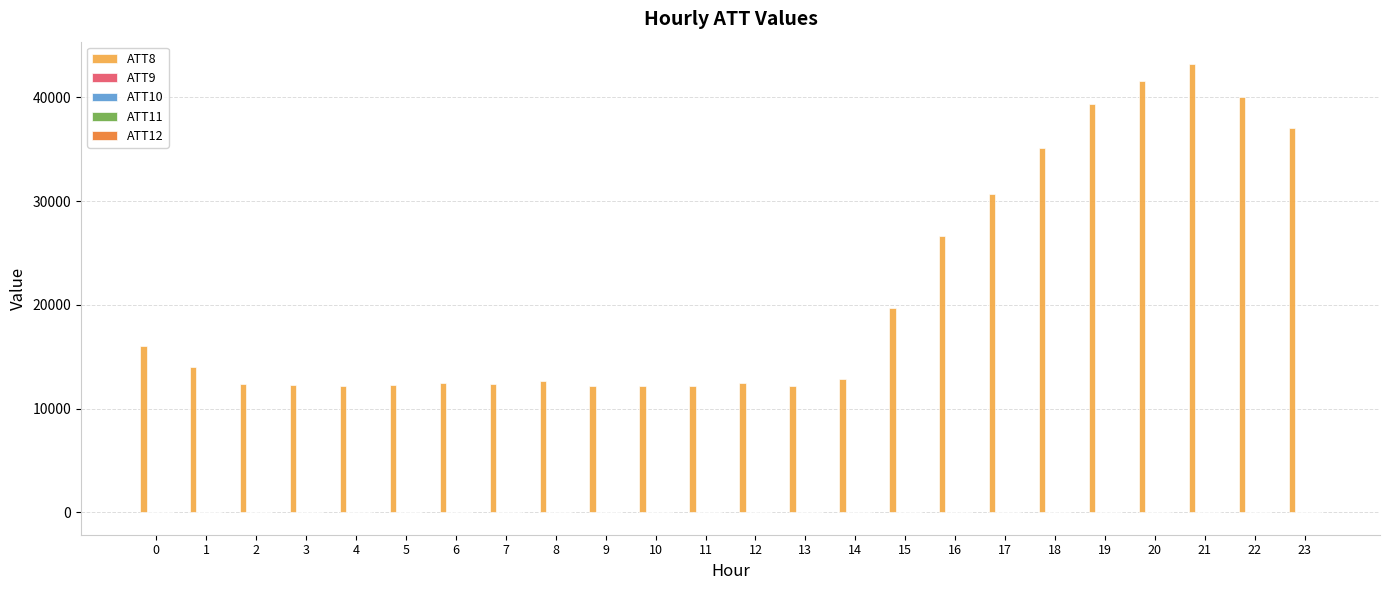

Which series has the largest total across all categories?

ATT8